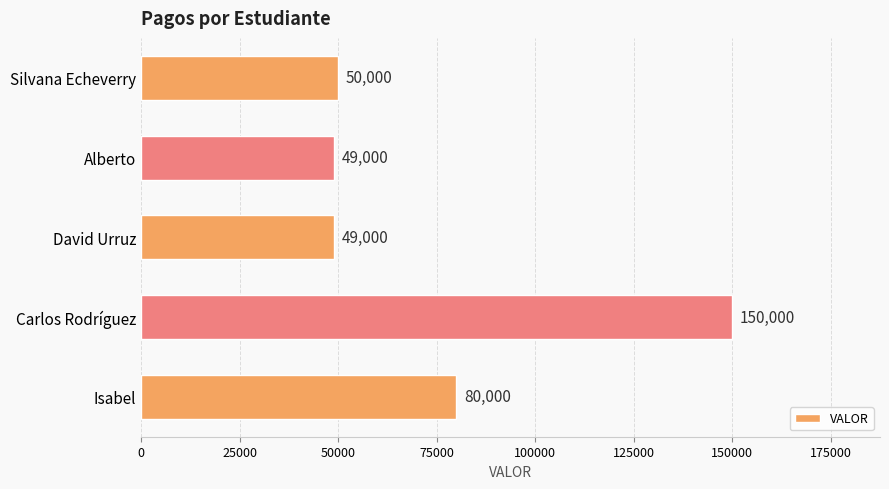

What is the average value?

75600